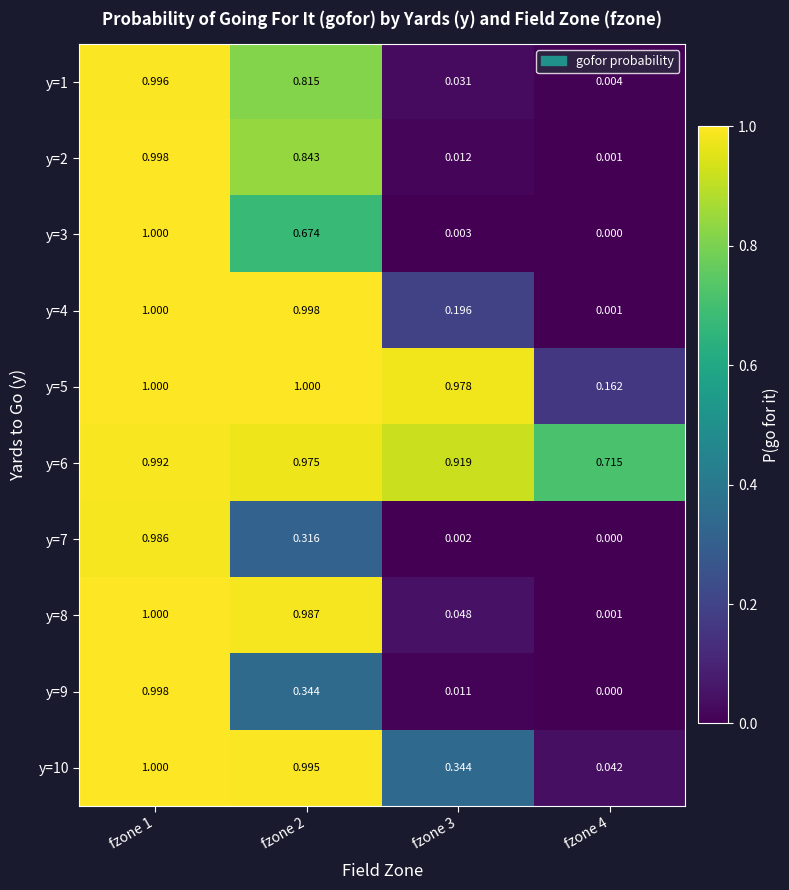

Rank the series at fzone 2 from highest to lowest value.

y=5, y=4, y=10, y=8, y=6, y=2, y=1, y=3, y=9, y=7